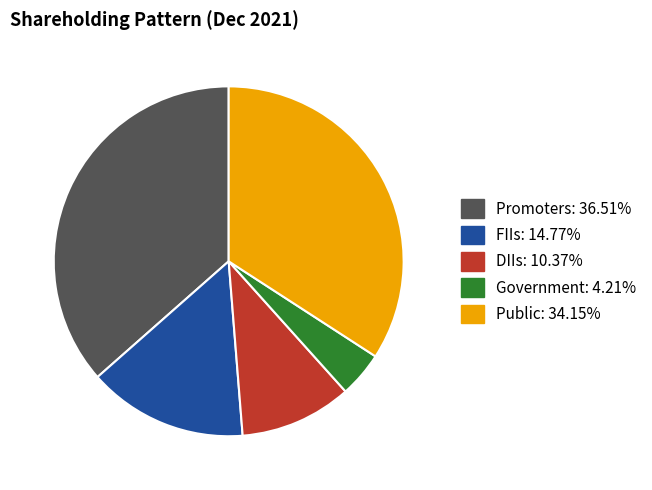

Count the number of slices in the pie.

5